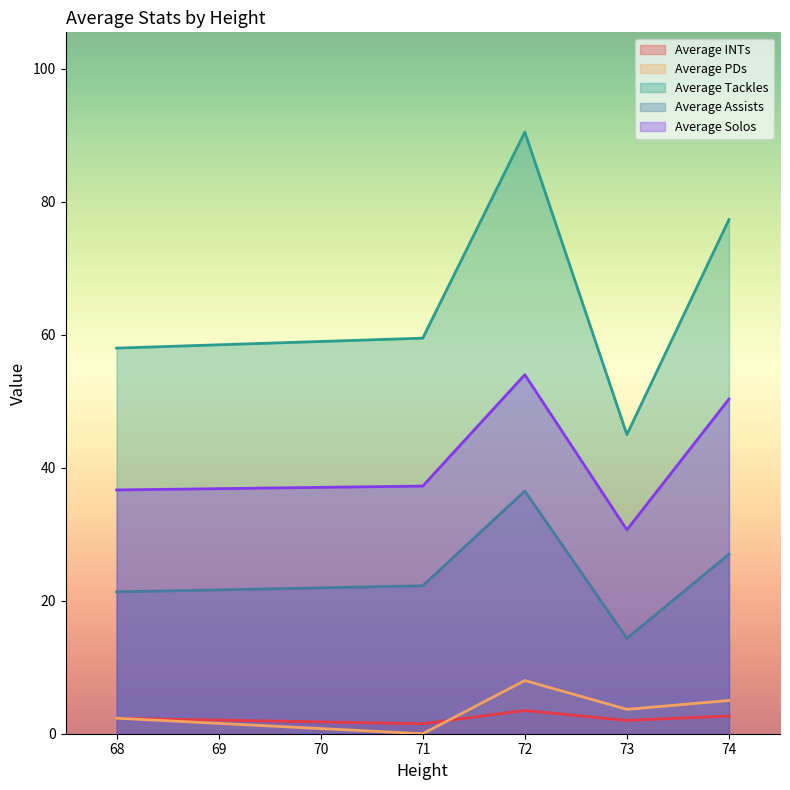

Rank the categories by Average Solos value from lowest to highest.

73, 68, 71, 74, 72